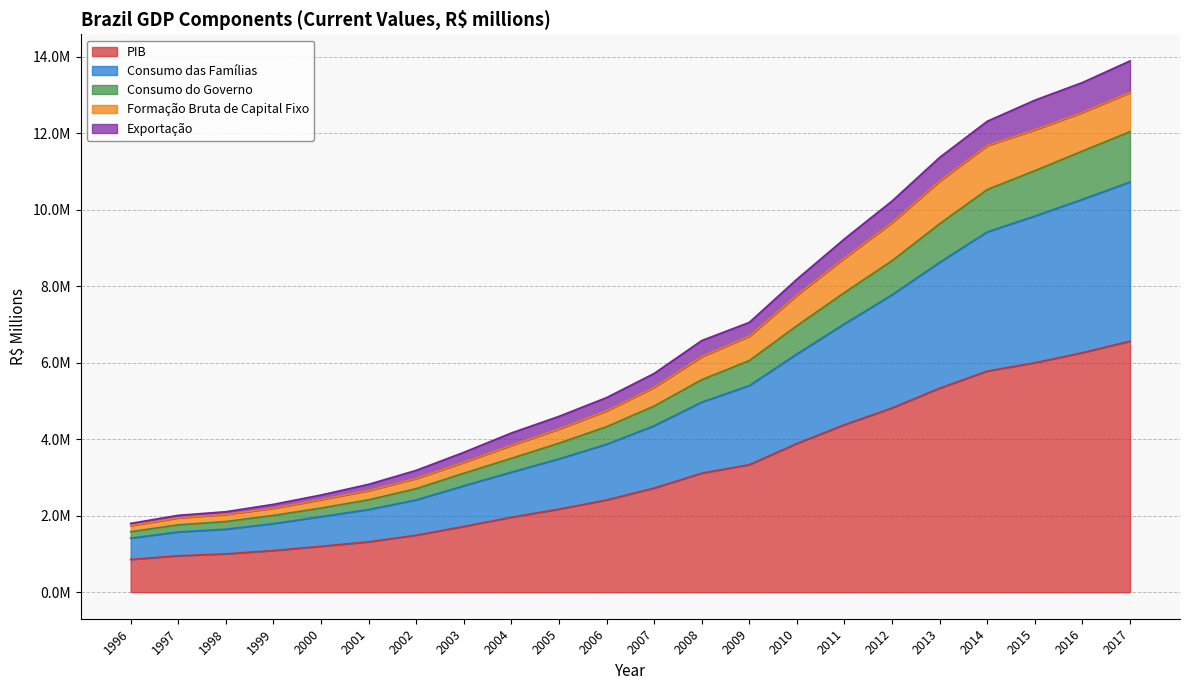

True or false: Consumo das Famílias and Consumo do Governo cross at least once.

False